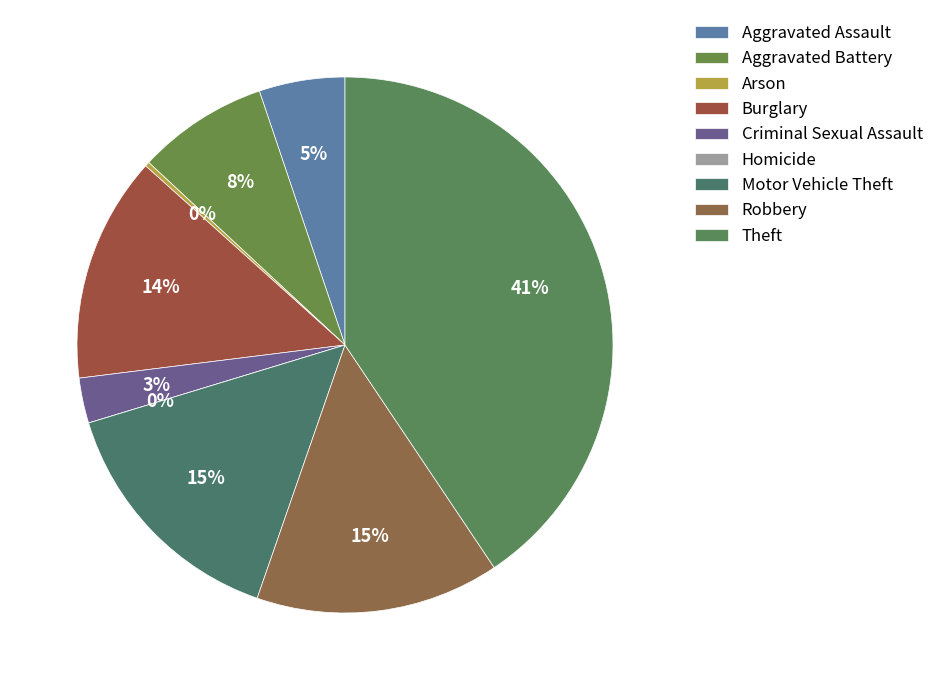

How many slices are in this pie chart?

9